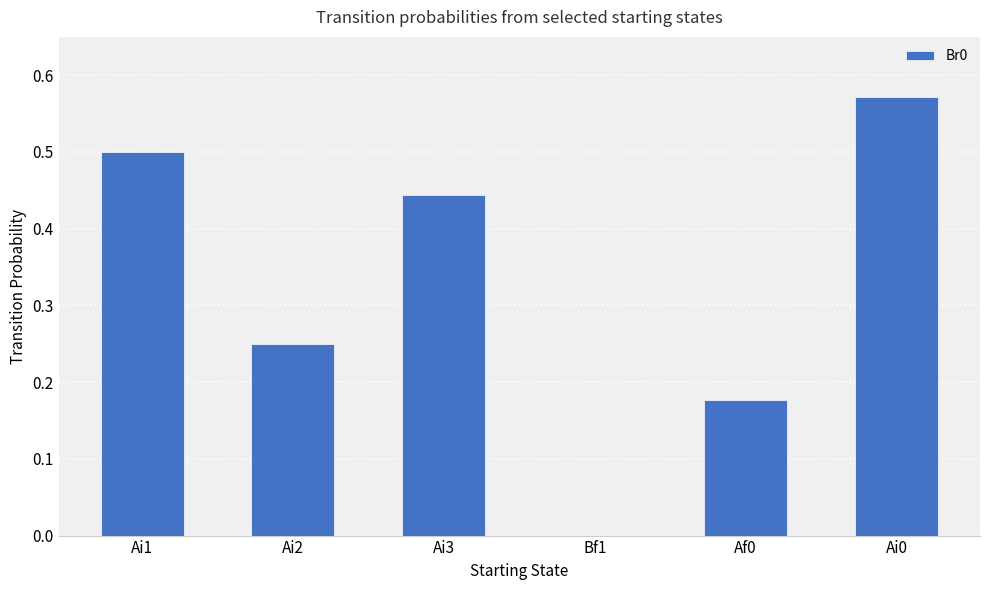

How many categories are shown in the chart?

6